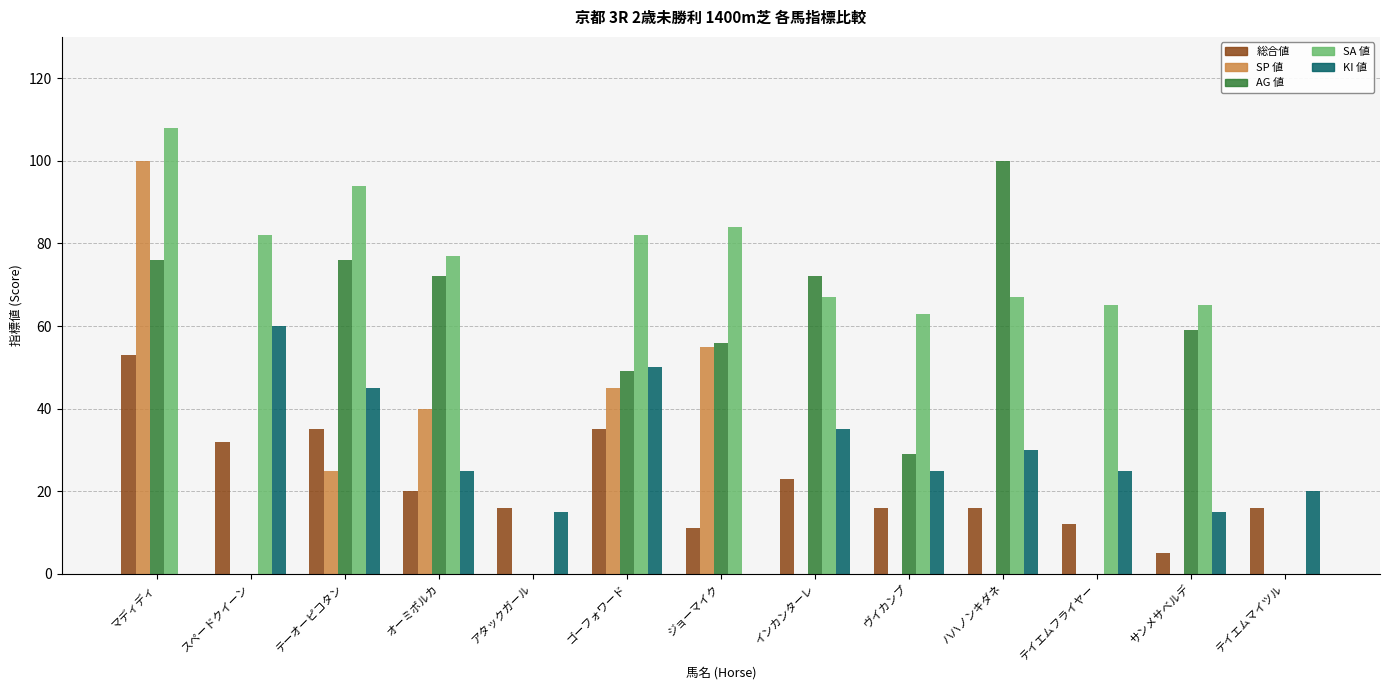

Reading right to left, extract all data points from this chart.

総合値: テイエムマイツル=16	サンメサベルデ=5	テイエムフライヤー=12	ハハノンキダネ=16	ヴイカンプ=16	インカンターレ=23	ジョーマイク=11	ゴーフォワード=35	アタックガール=16	オーミポルカ=20	テーオーピコタン=35	スペードクイーン=32	マディディ=53
SP 値: テイエムマイツル=0	サンメサベルデ=0	テイエムフライヤー=0	ハハノンキダネ=0	ヴイカンプ=0	インカンターレ=0	ジョーマイク=55	ゴーフォワード=45	アタックガール=0	オーミポルカ=40	テーオーピコタン=25	スペードクイーン=0	マディディ=100
AG 値: テイエムマイツル=0	サンメサベルデ=59	テイエムフライヤー=0	ハハノンキダネ=100	ヴイカンプ=29	インカンターレ=72	ジョーマイク=56	ゴーフォワード=49	アタックガール=0	オーミポルカ=72	テーオーピコタン=76	スペードクイーン=0	マディディ=76
SA 値: テイエムマイツル=0	サンメサベルデ=65	テイエムフライヤー=65	ハハノンキダネ=67	ヴイカンプ=63	インカンターレ=67	ジョーマイク=84	ゴーフォワード=82	アタックガール=0	オーミポルカ=77	テーオーピコタン=94	スペードクイーン=82	マディディ=108
KI 値: テイエムマイツル=20	サンメサベルデ=15	テイエムフライヤー=25	ハハノンキダネ=30	ヴイカンプ=25	インカンターレ=35	ジョーマイク=0	ゴーフォワード=50	アタックガール=15	オーミポルカ=25	テーオーピコタン=45	スペードクイーン=60	マディディ=0